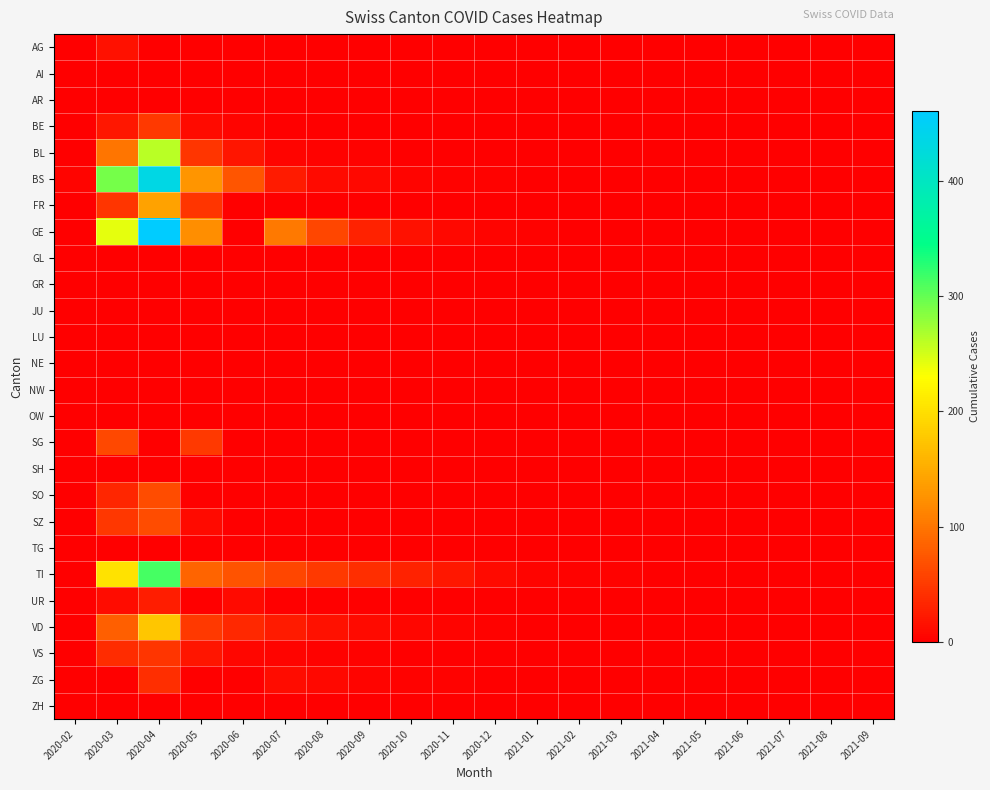

What is the difference between the highest and lowest values at 2020-09?

40